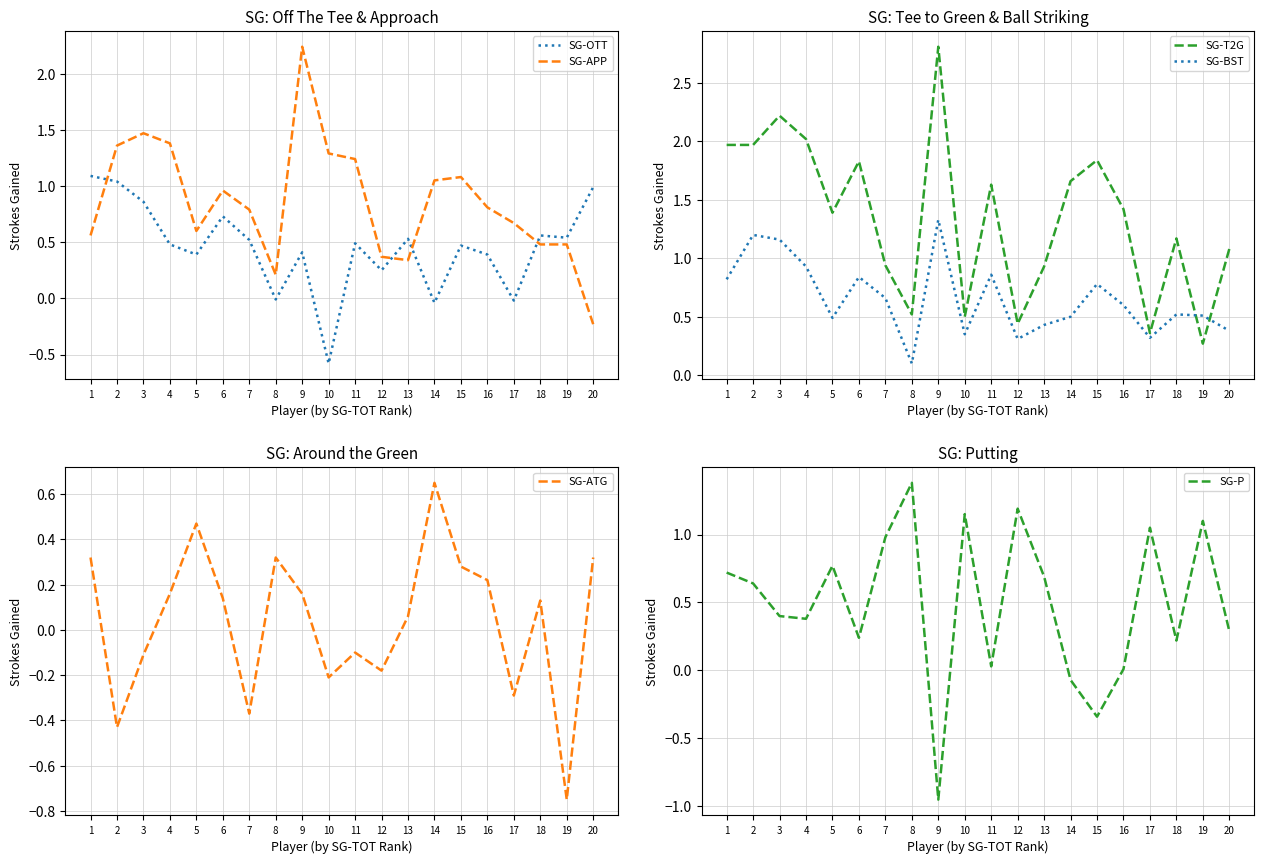

How many intersections are there between SG-T2G and SG-OTT?

2